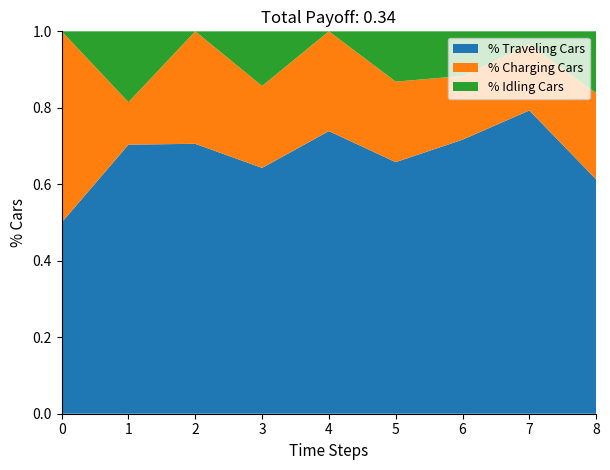

What is the total value across all series at 5?

1.0